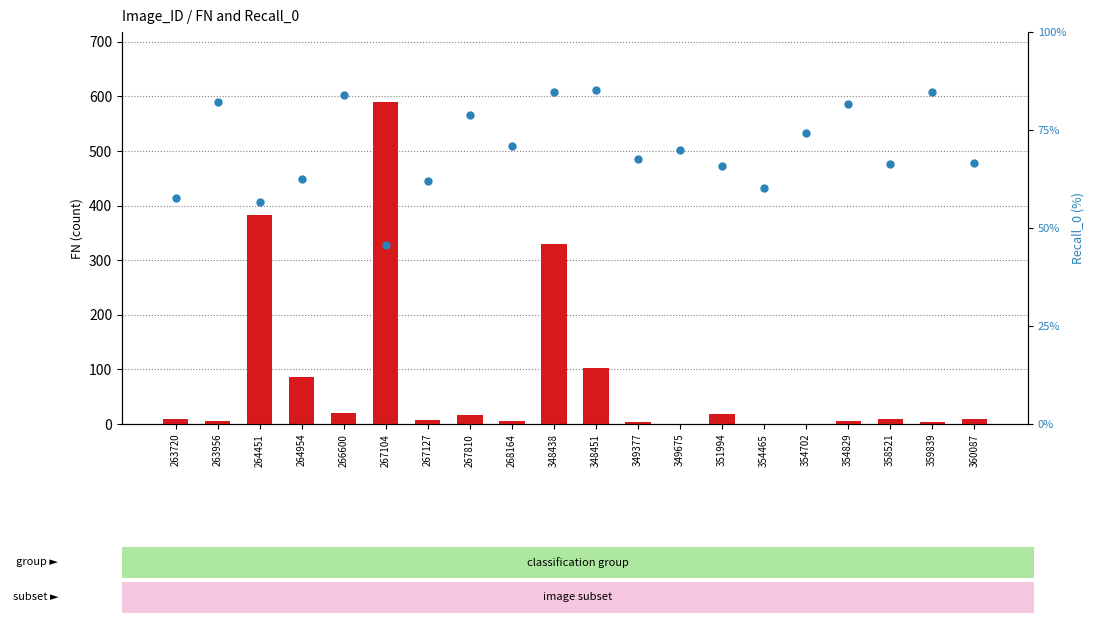

At which category is the sum across all series the highest?

267104